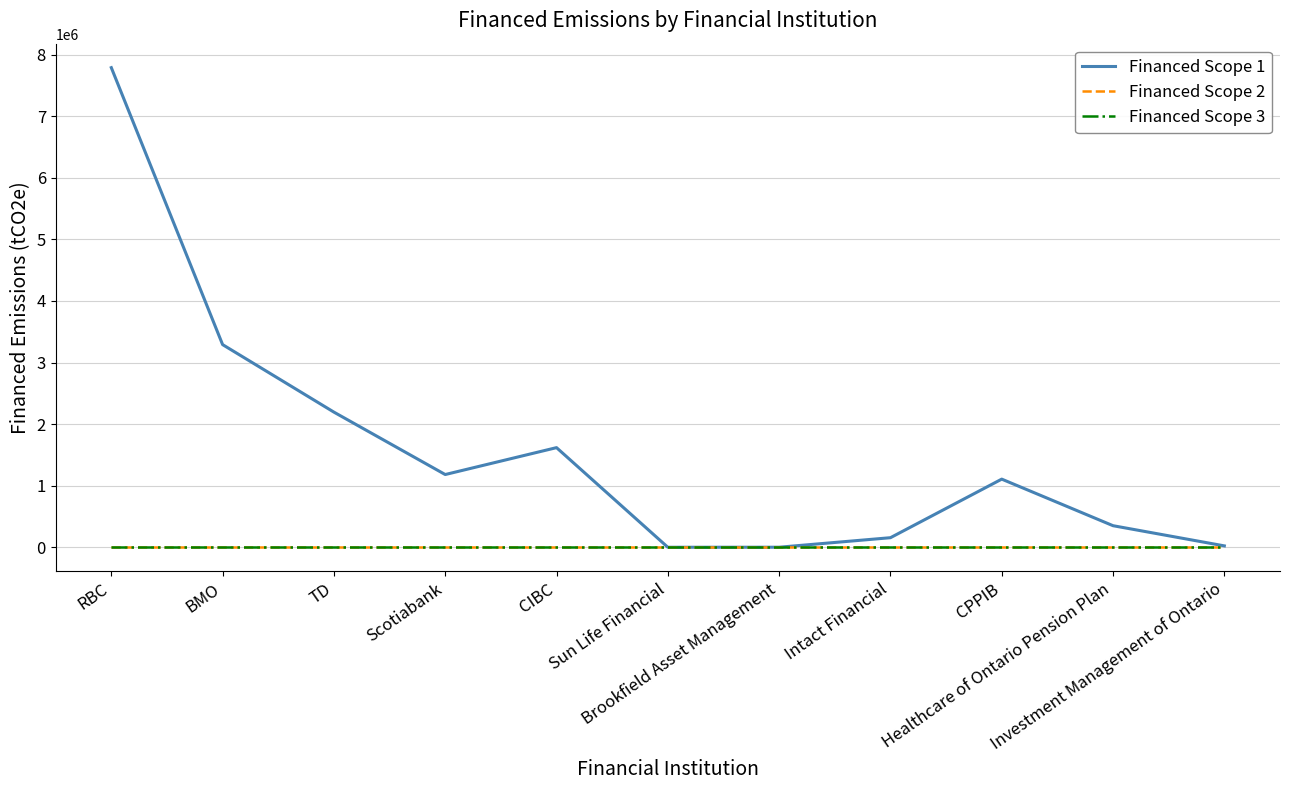

Is this an area chart (filled region under the line)?

No